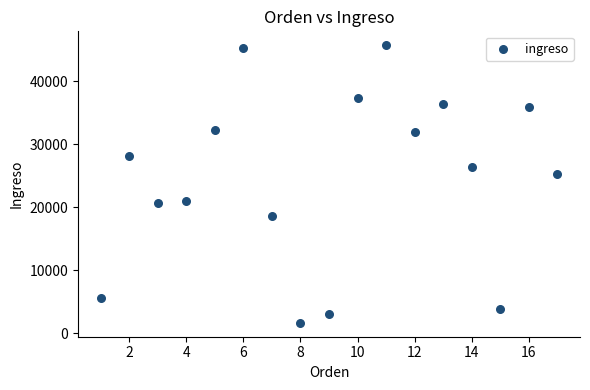

What is the range of Y values (max minus min)?

44021.7